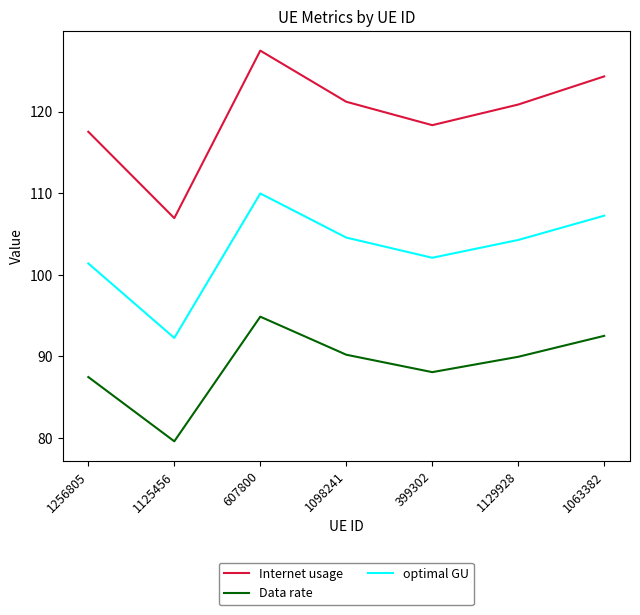

True or false: Data rate and optimal GU cross at least once.

False